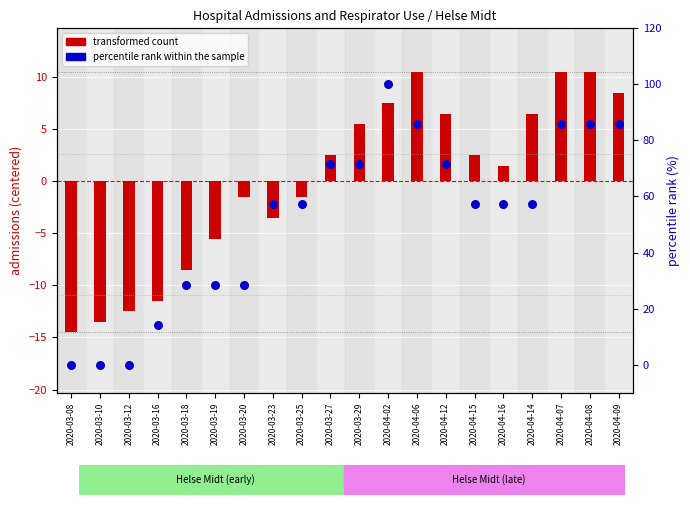

Which series has the largest Y range (max minus min)?

percentile rank within the sample